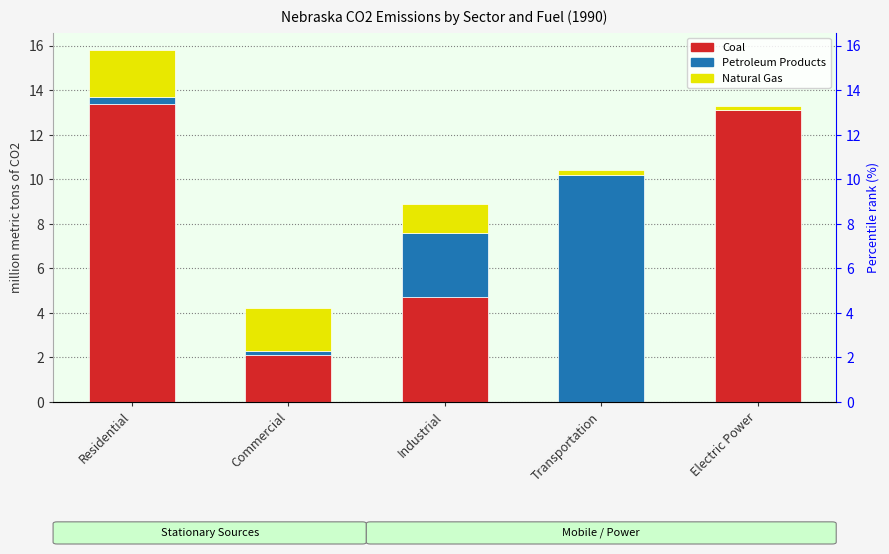

What is the label of the 2nd bar from the right?

Transportation